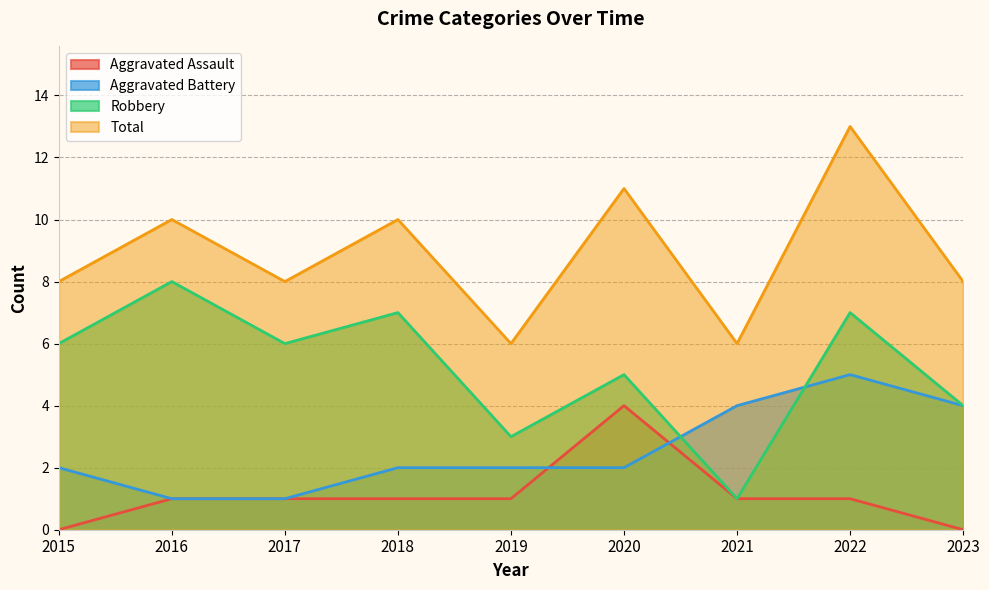

What is the difference between the highest and lowest values at 2023?

8